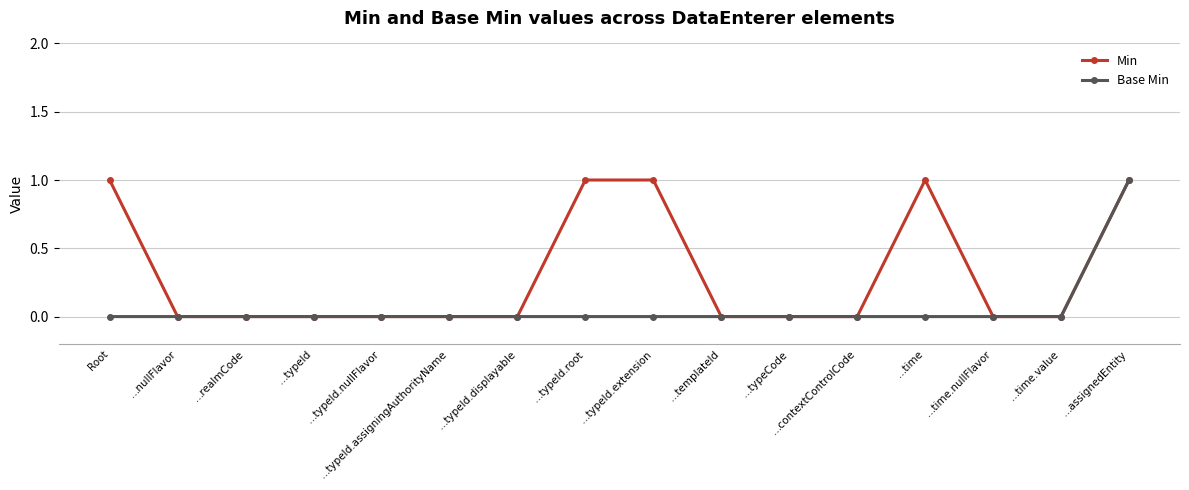

What is the label of the 1st point from the left?

Root